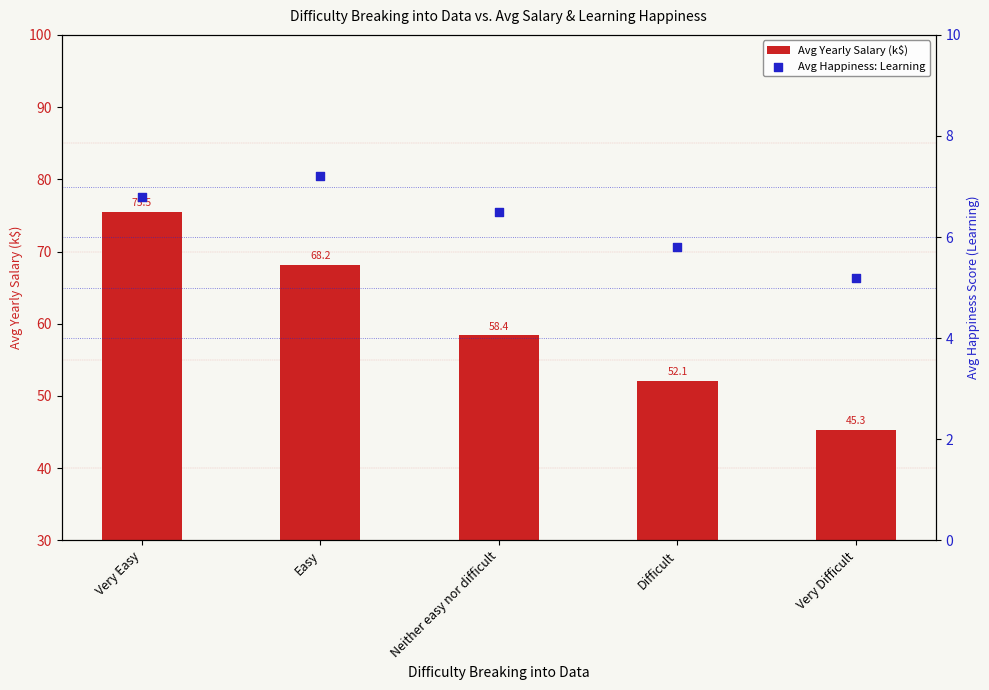

At which category is the sum across all series the highest?

Very Easy